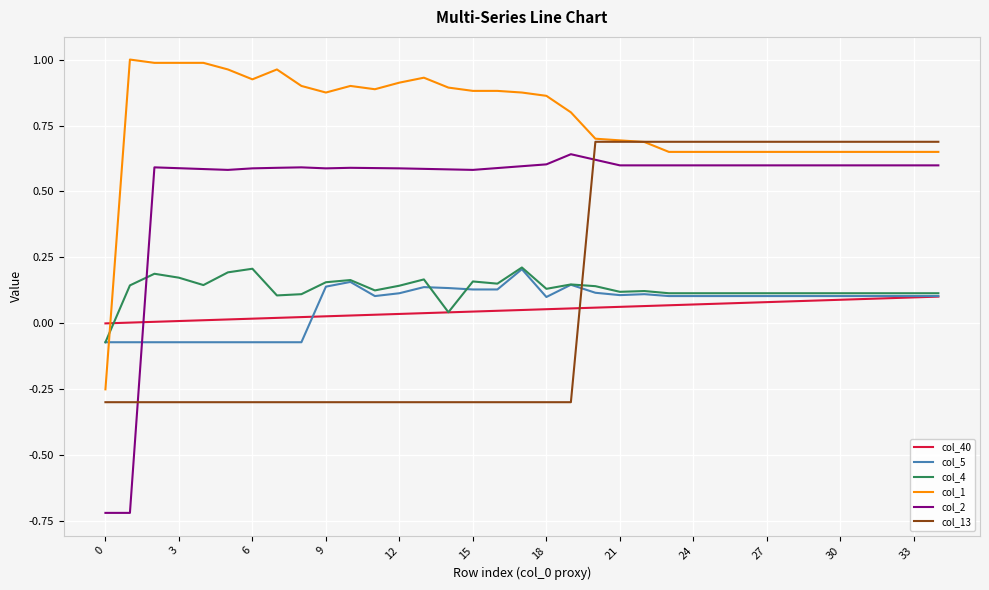

What are all the series names shown in the legend?

col_40, col_5, col_4, col_1, col_2, col_13